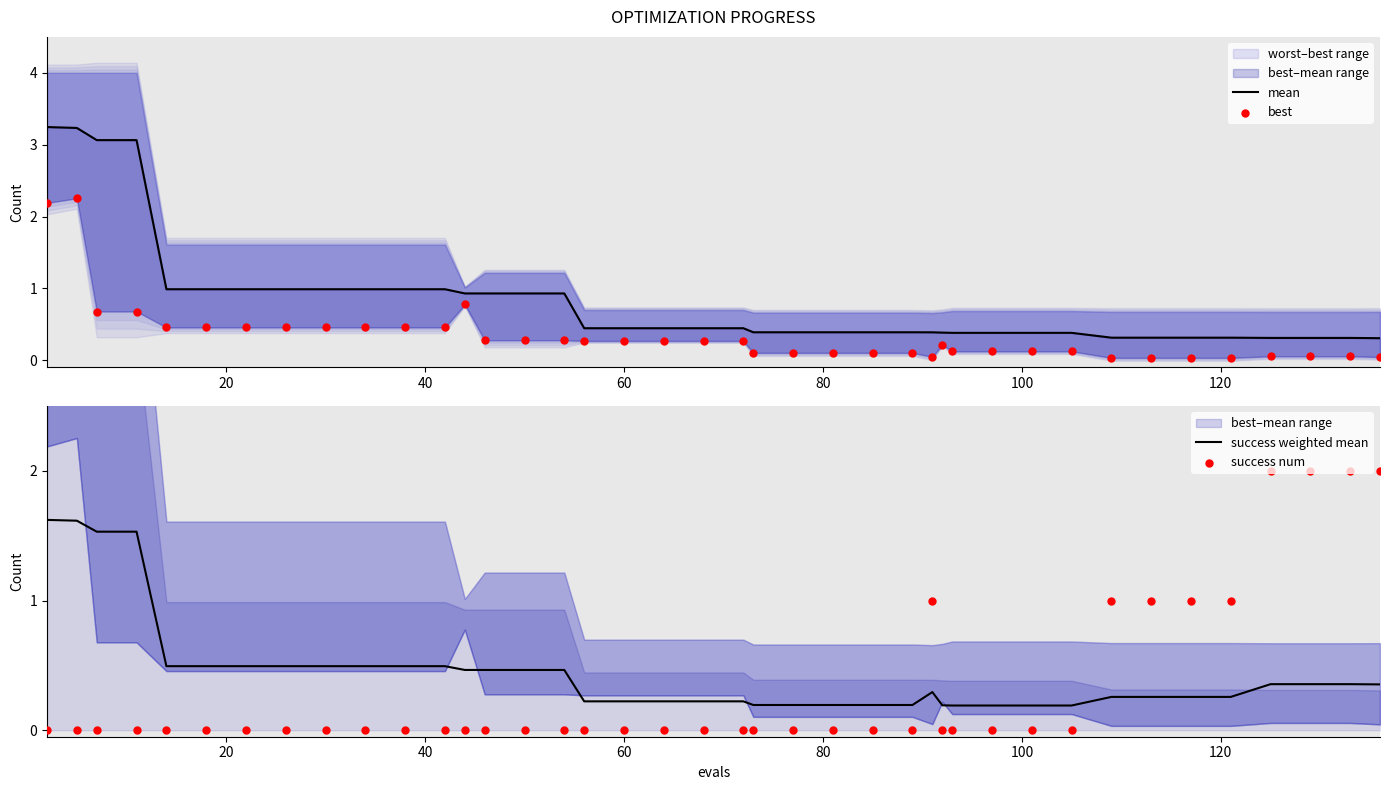

What are all the series names shown in the legend?

mean, best, success weighted mean, success num